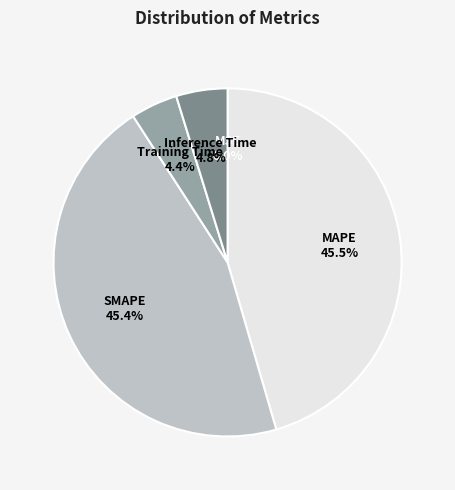

Does Inference Time account for over 50% of the chart?

No